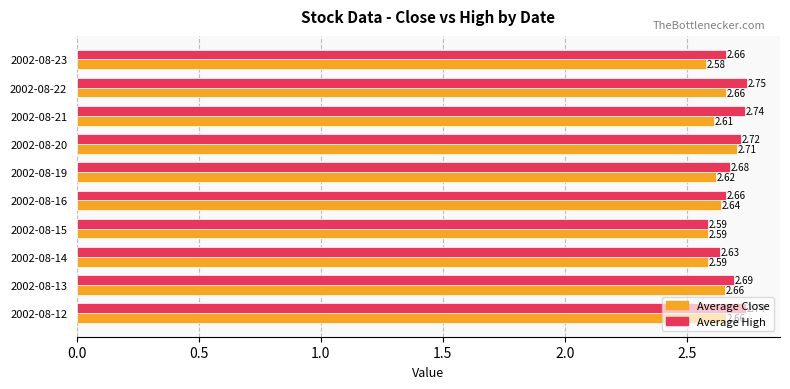

What is the total value across all series at 2002-08-20?

5.4